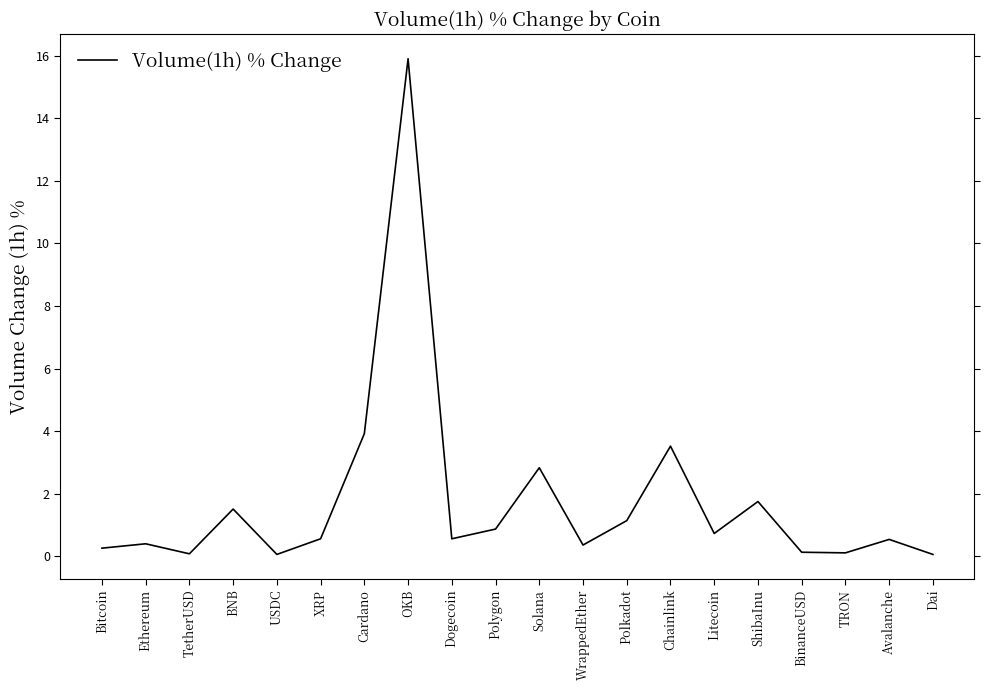

The chart shows a value of 0.1 at TRON. True or false?

True